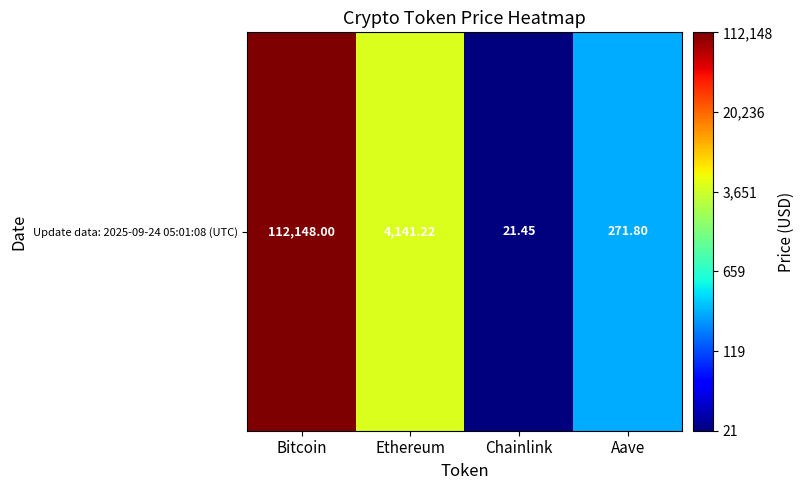

At which label does the data first exceed 3?

Bitcoin